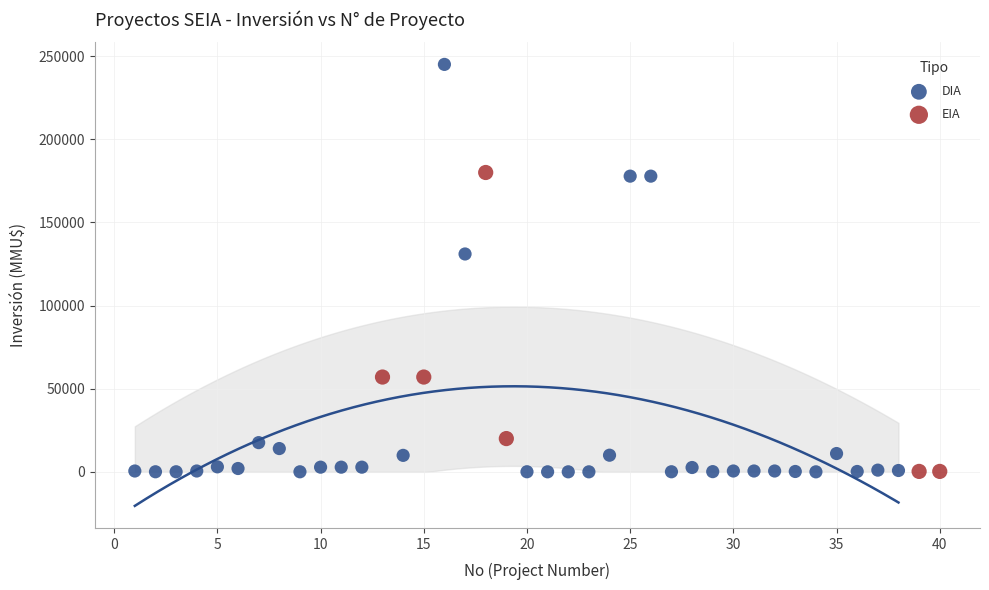

Which series contains the highest Y value?

DIA